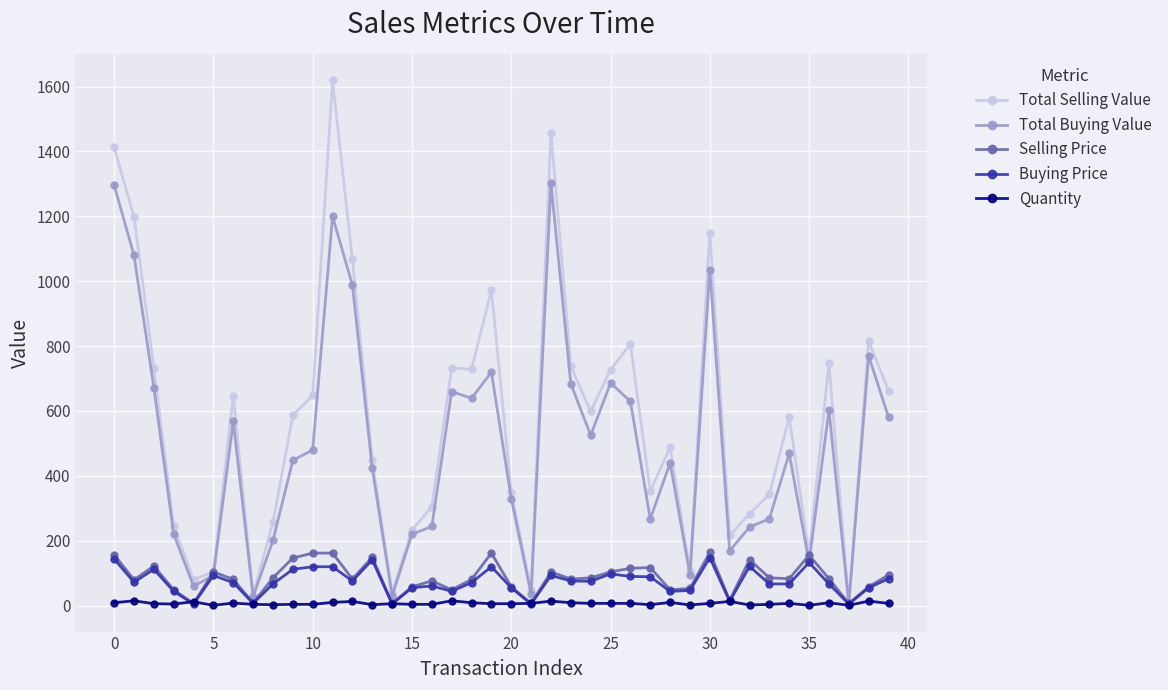

Which series has the widest spread of values?

Total Selling Value